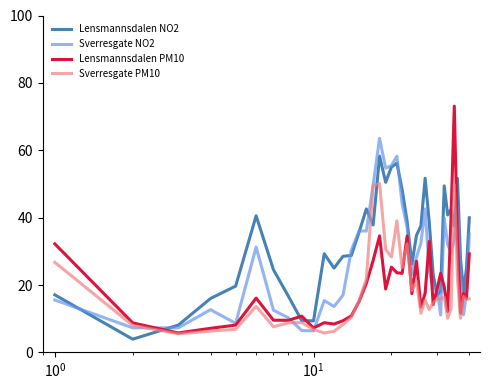

Rank the series by their maximum value, from highest to lowest.

Lensmannsdalen PM10, Sverresgate NO2, Lensmannsdalen NO2, Sverresgate PM10